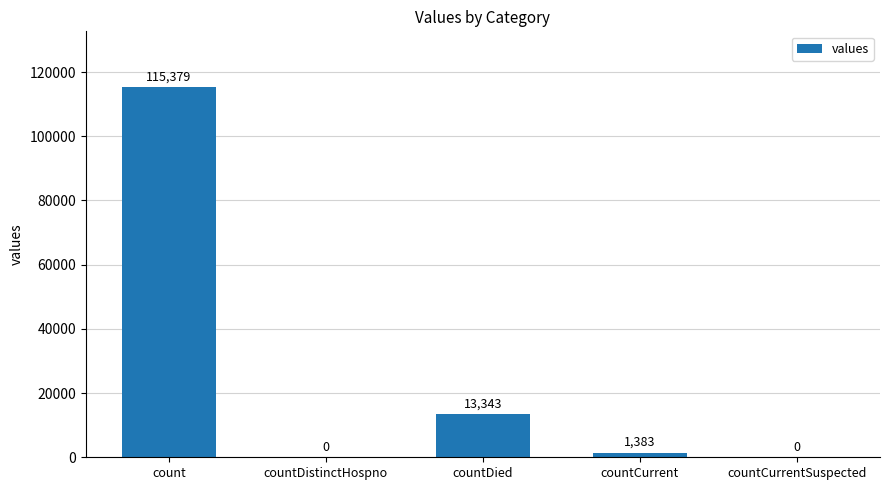

How many categories are shown in the chart?

5